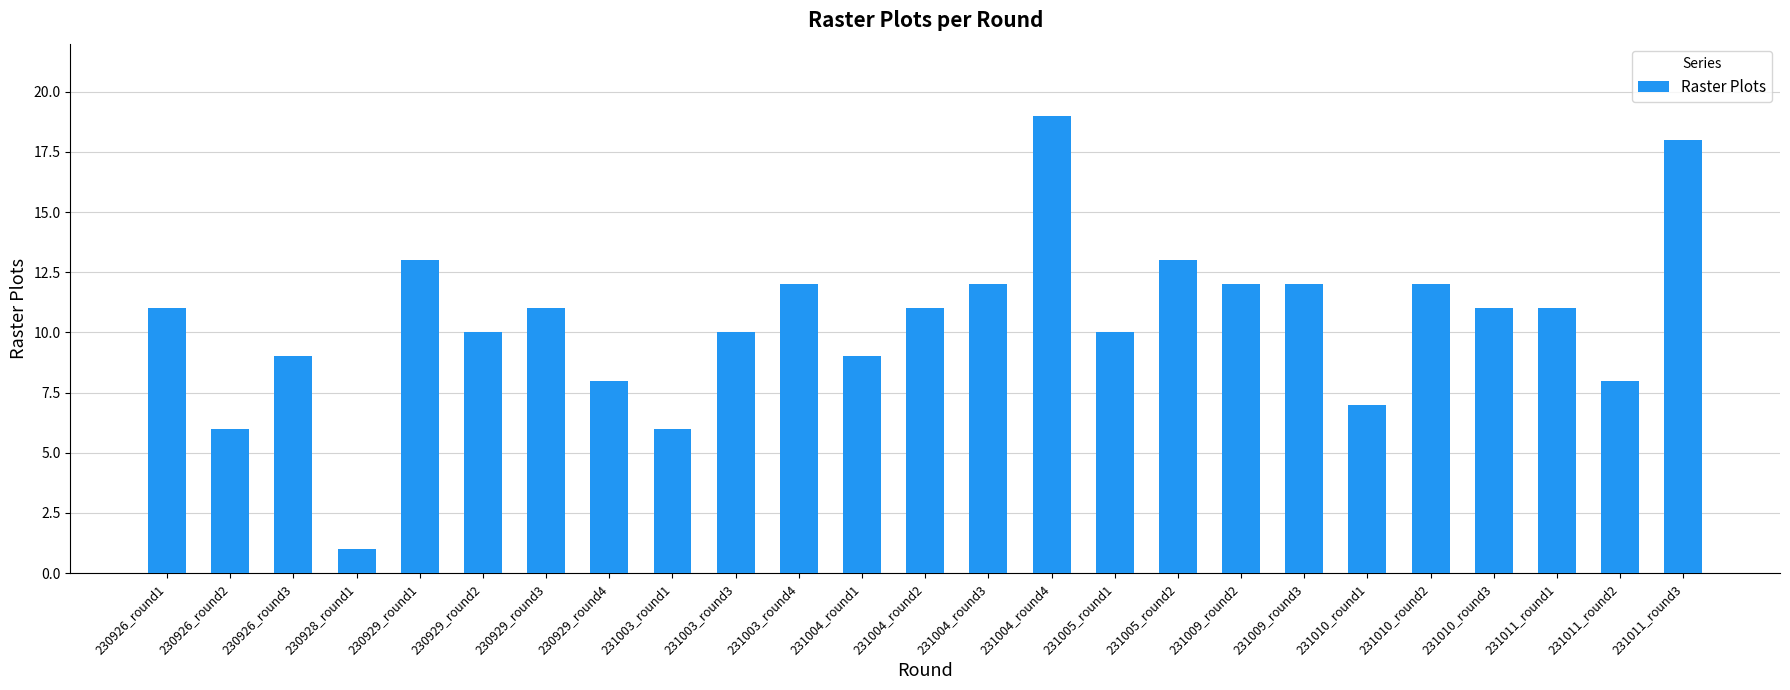

True or false: the data shows 20 at 231010_round2.

False